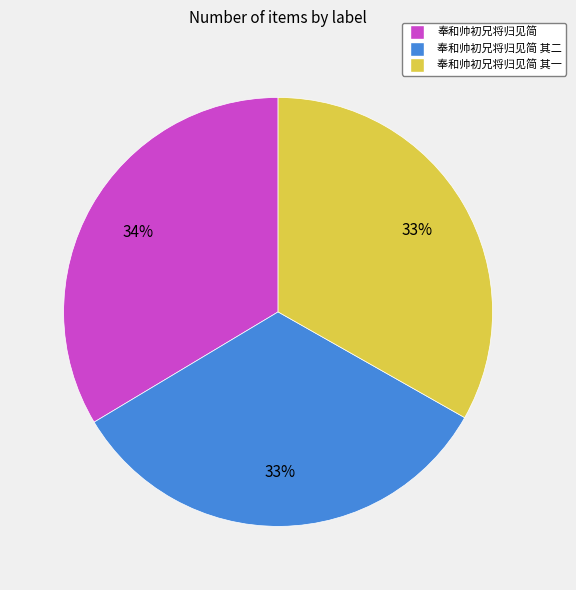

True or false: 奉和帅初兄将归见简 其一 accounts for 33% of the total.

True